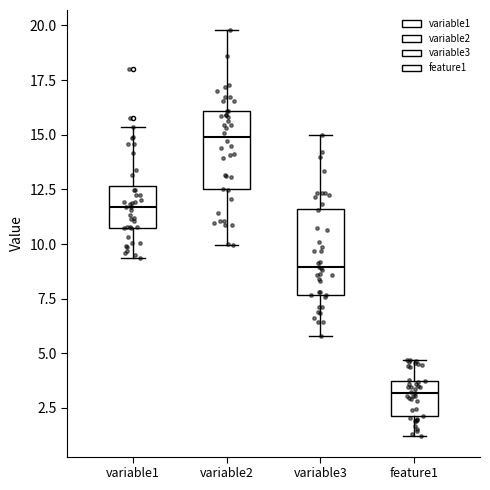

Reading left to right, transcribe this box plot: for each box, give where its median line is, the range the box spans, and where its two whiskers end, as read against the y-axis. The values are not printed on the chart, so give them approximately, as read against the axis.

variable1: median 11.5, box 10.5 to 12.5, whiskers 9.5 to 15.5
variable2: median 15.0, box 12.5 to 16.0, whiskers 10.0 to 20.0
variable3: median 9.0, box 7.5 to 11.5, whiskers 6.0 to 15.0
feature1: median 3.0, box 2.0 to 3.5, whiskers 1.0 to 4.5